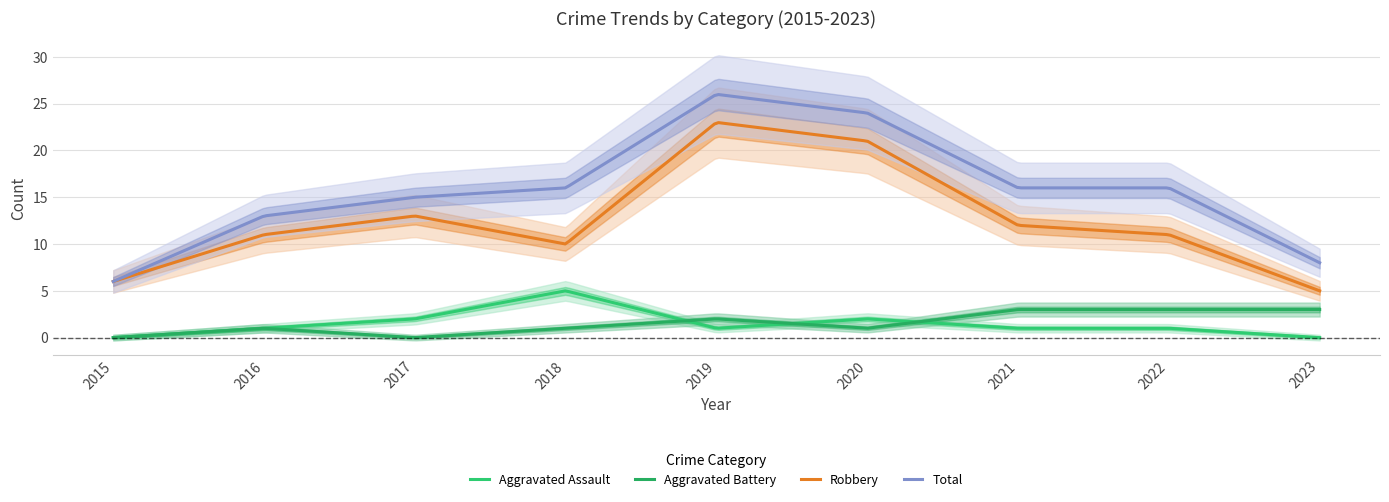

At which category does the chart reach its minimum across all series?

2015